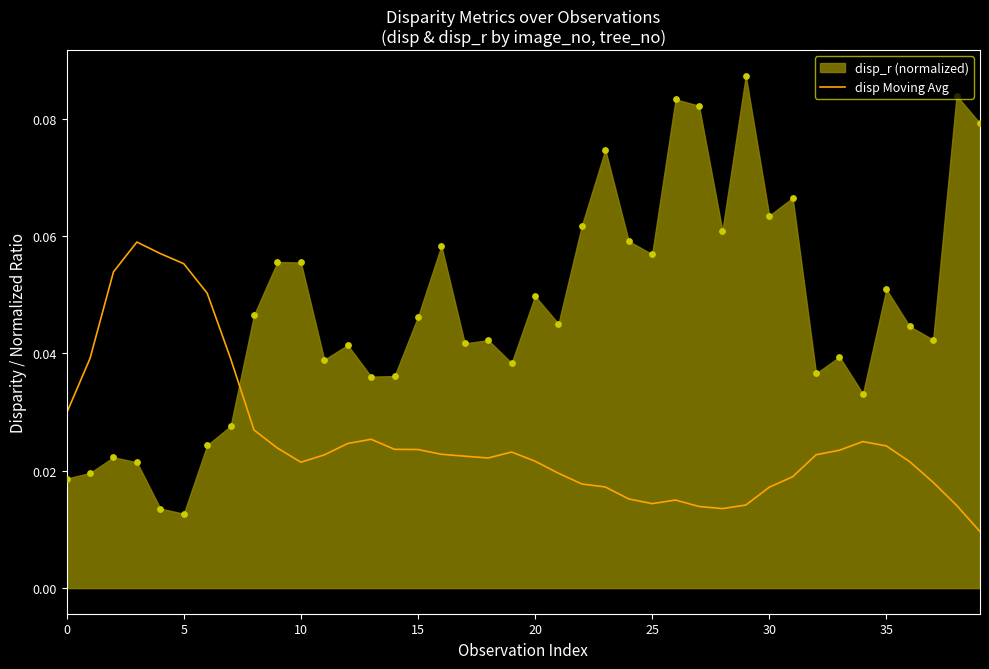

Which has a higher value, 28 or 26?

26